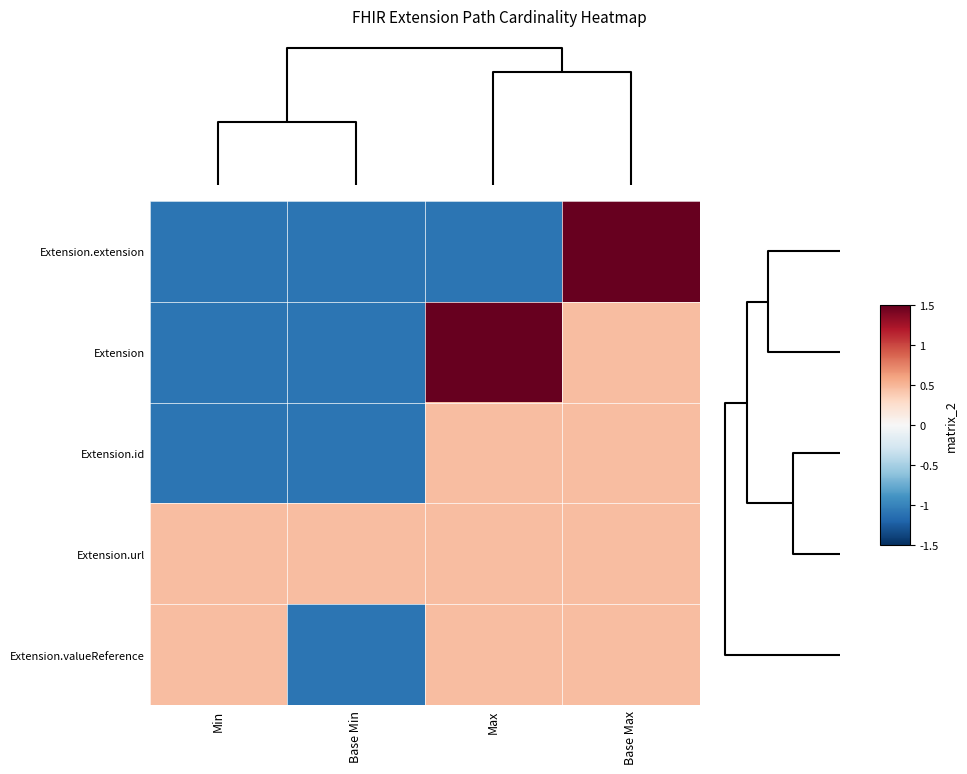

What is the spread (max minus min) of values at Max?

2.6